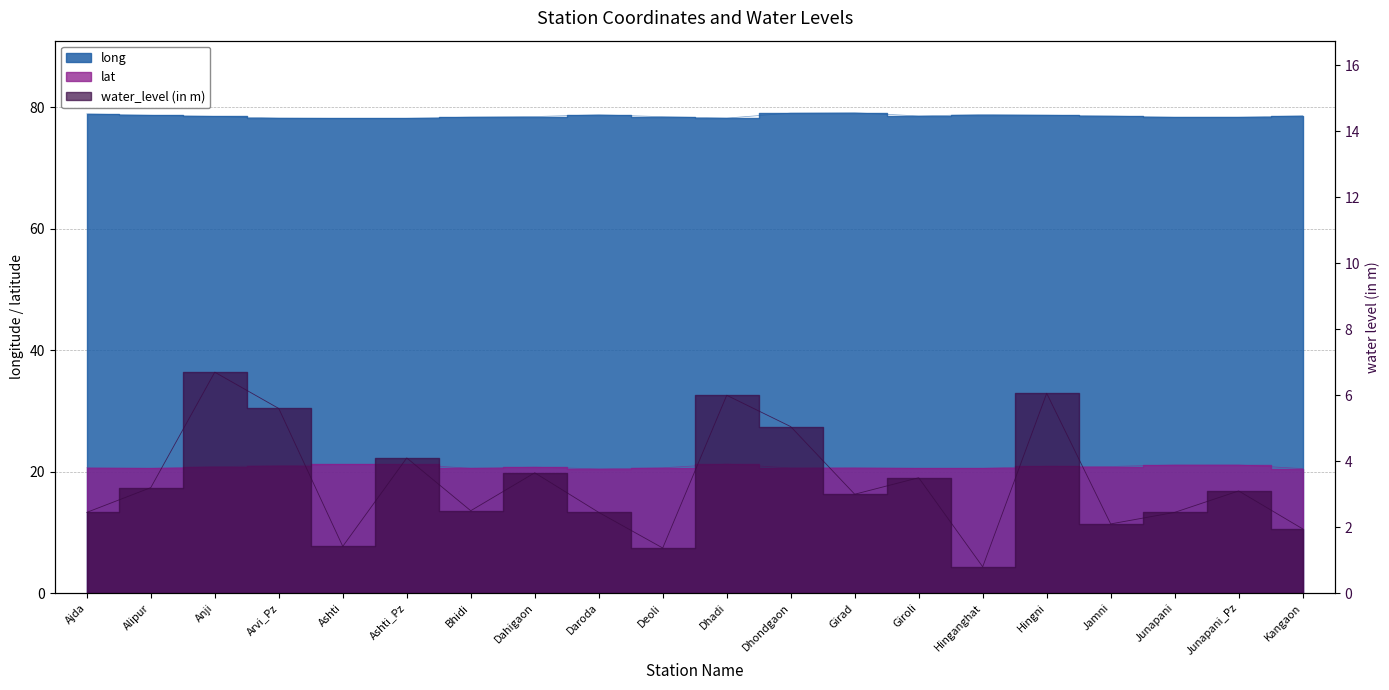

True or false: long has a value of 131.4 at Jamni.

False